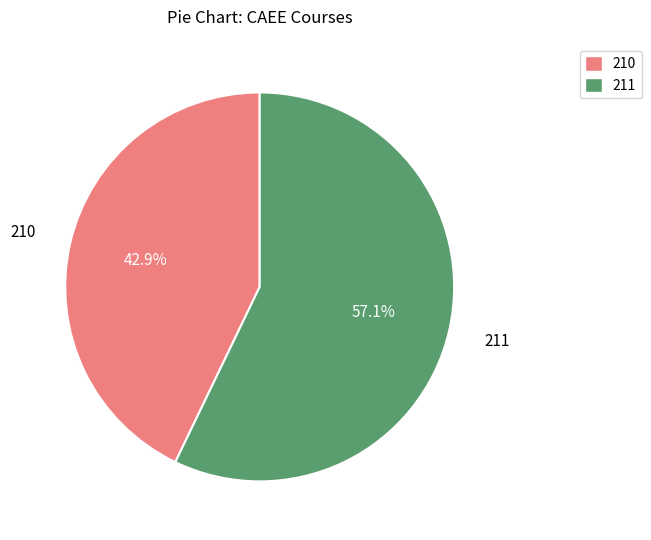

Which category has the smallest portion of the pie?

210